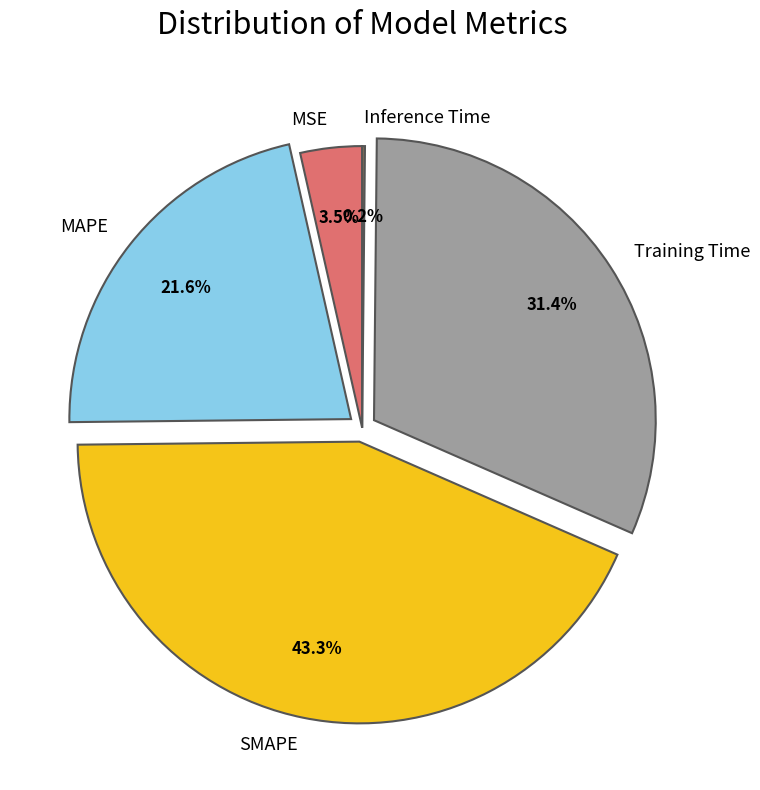

What is the largest slice in the pie chart?

SMAPE